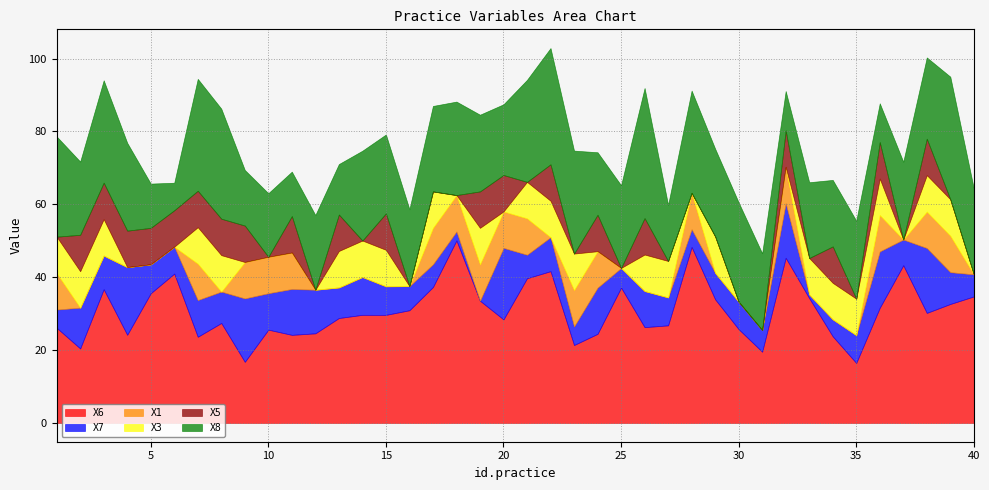

What is the value of the X6 point at the 15th from the left?

29.7